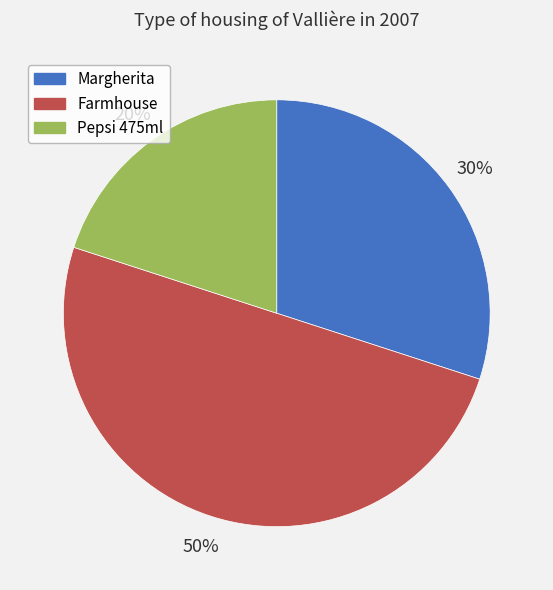

Rank the categories by value from highest to lowest.

Farmhouse, Margherita, Pepsi 475ml